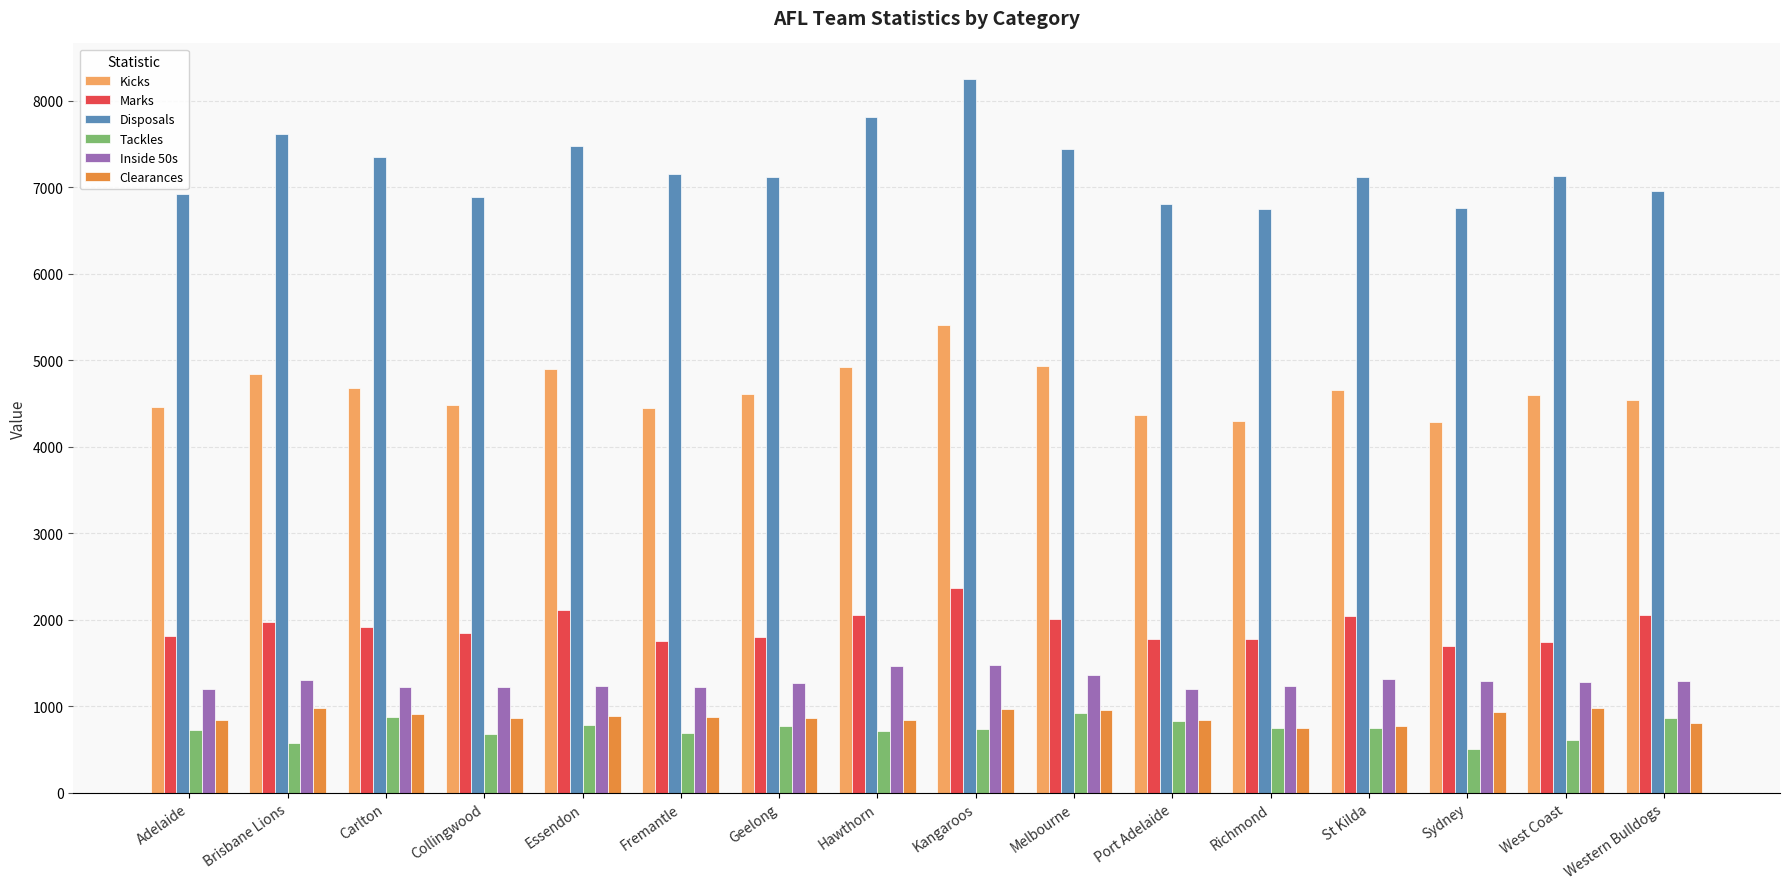

How many distinct data groups are displayed?

6